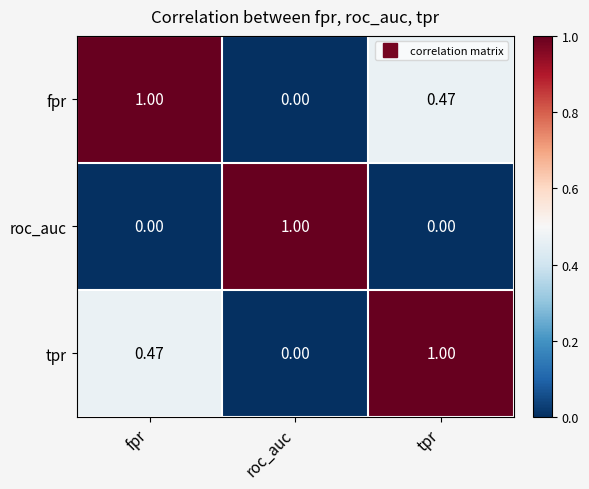

Which category has the highest value in the tpr series?

tpr